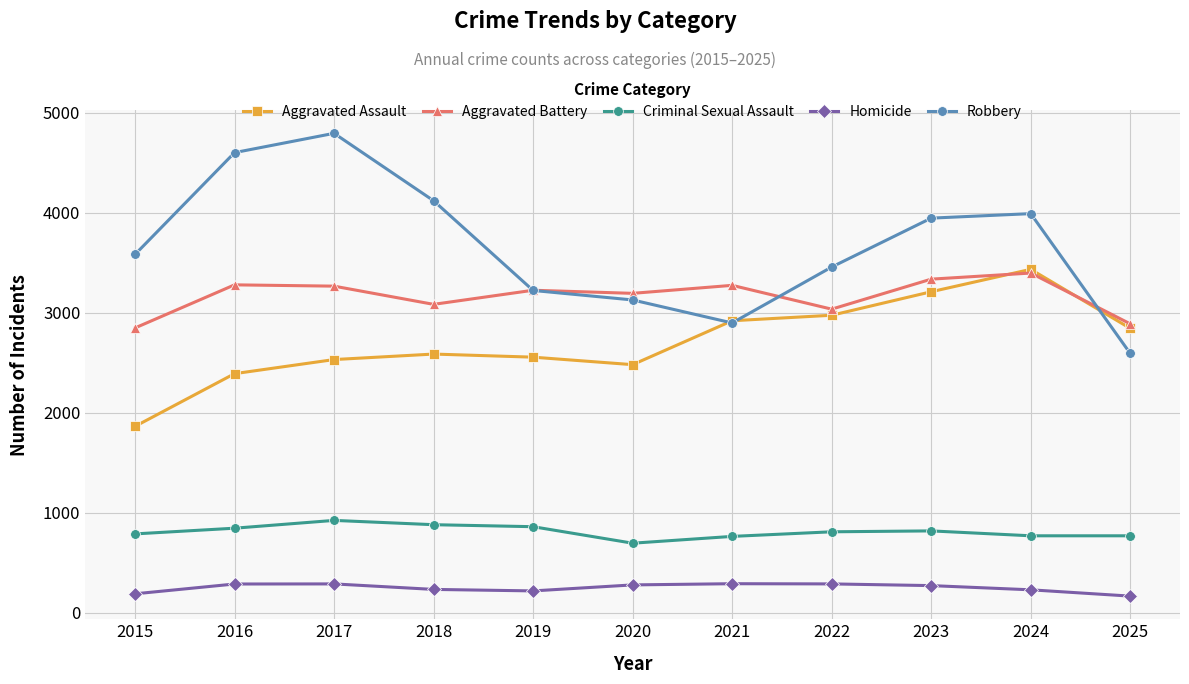

Is it true that Homicide equals 287 at 2017?

True